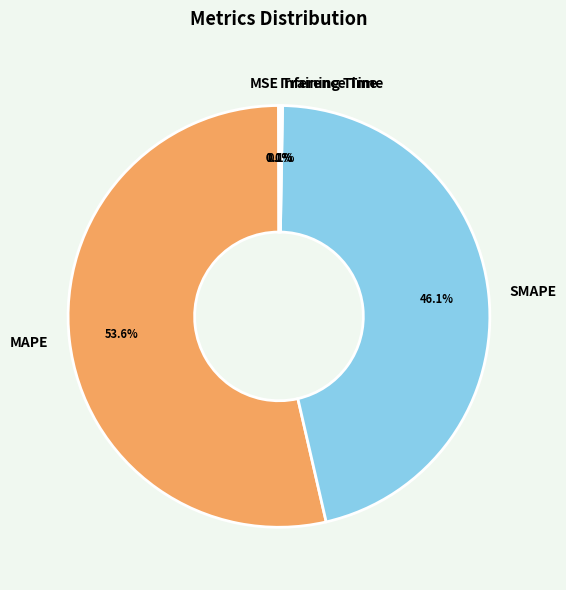

Which has a higher value, MAPE or SMAPE?

MAPE